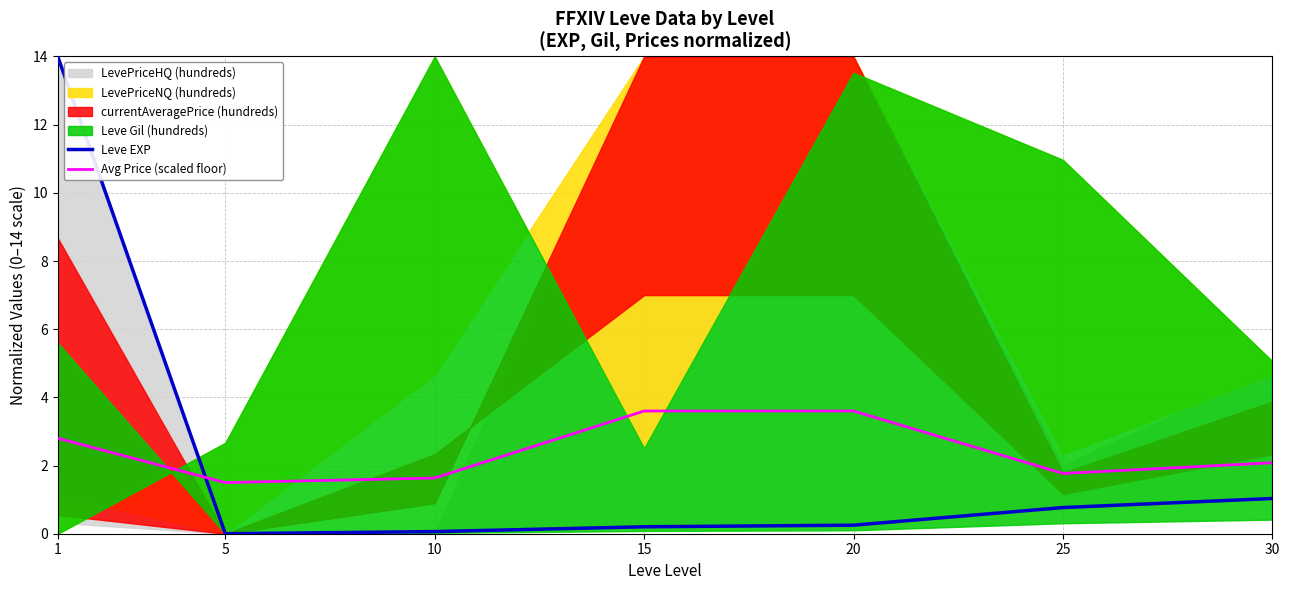

What is the average value of the Avg Price (scaled floor) series?

2.4